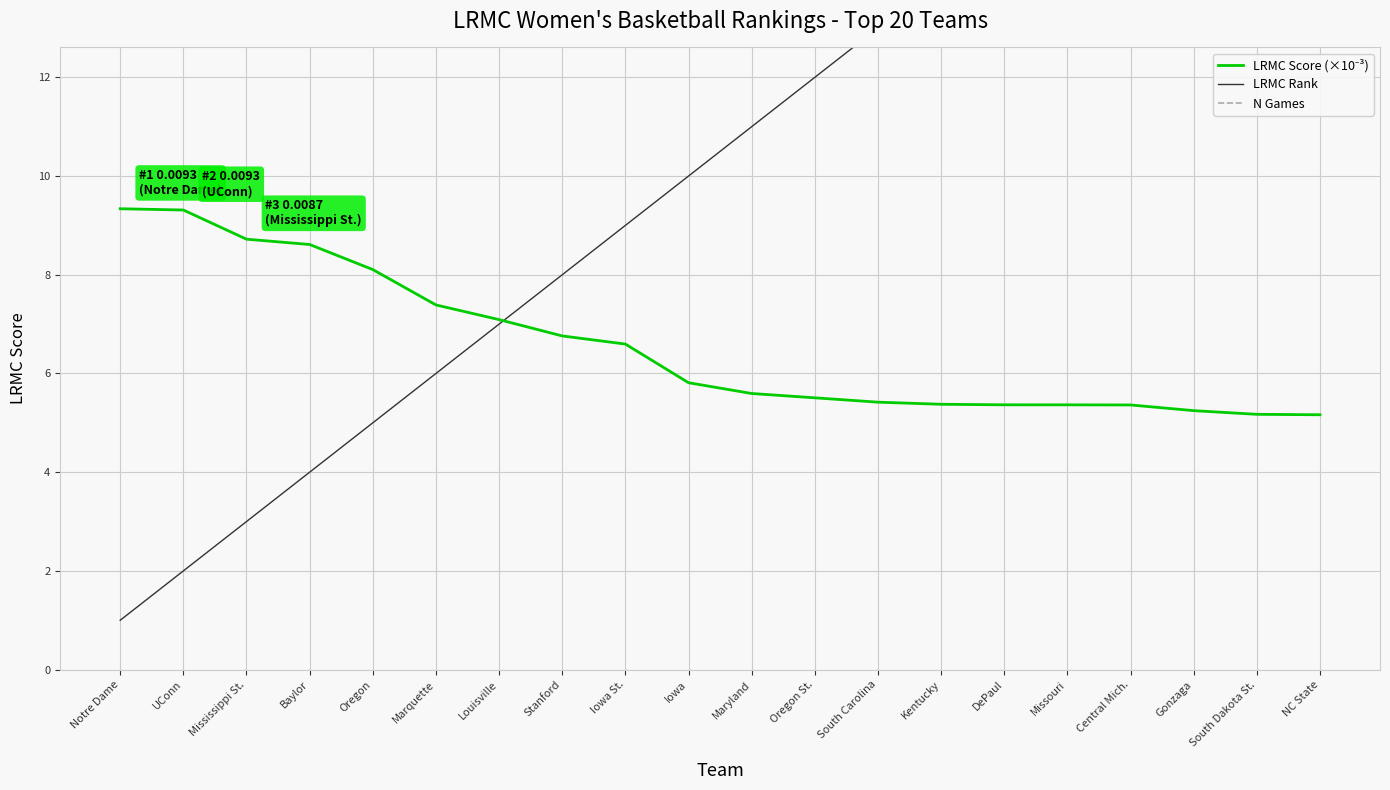

Which series has the largest range (max minus min)?

LRMC Rank